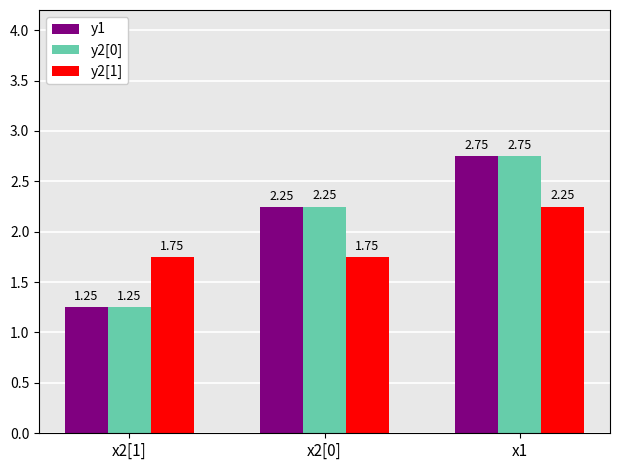

What is the sum of the y2[1] values at x1 and x2[0]?

4.0